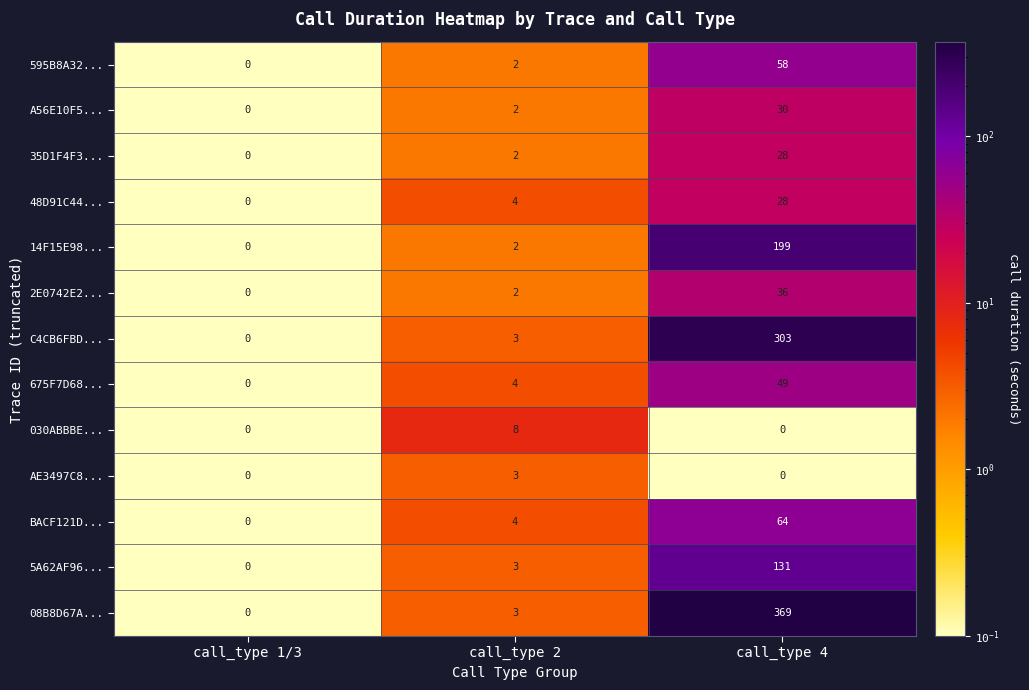

How many series are shown in this chart?

13